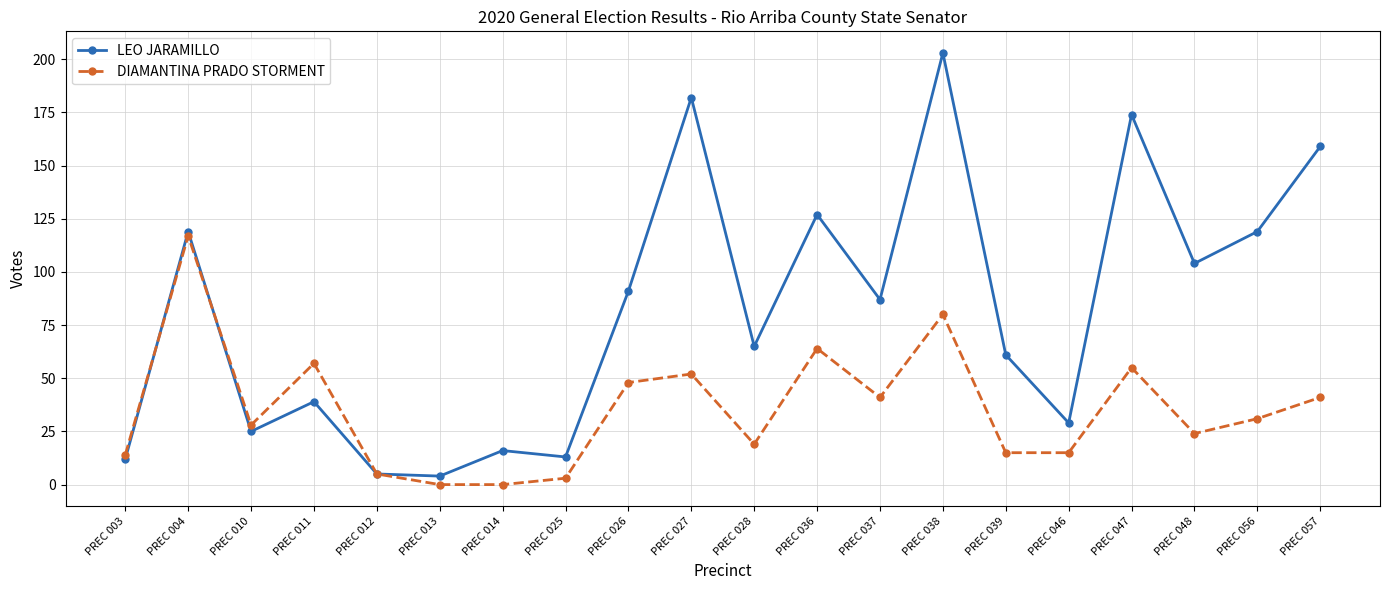

Is it true that LEO JARAMILLO equals 104 at PREC 048?

True